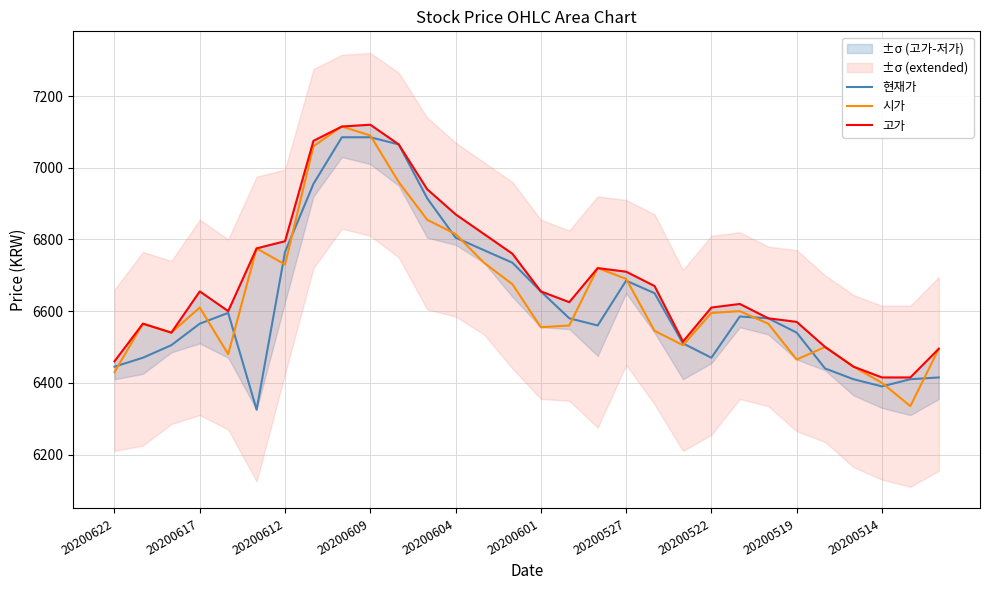

Where is 현재가 nearest to the value 6705?

20200527